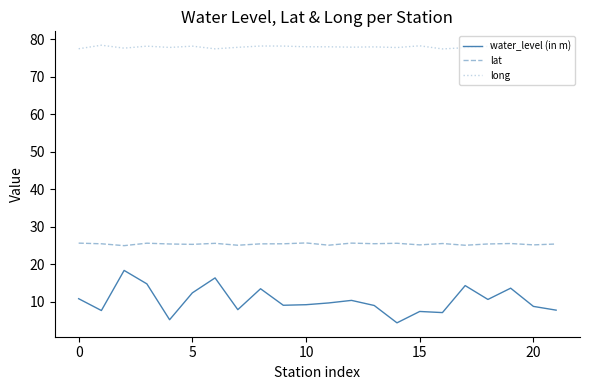

True or false: long and water_level (in m) intersect in this chart.

False